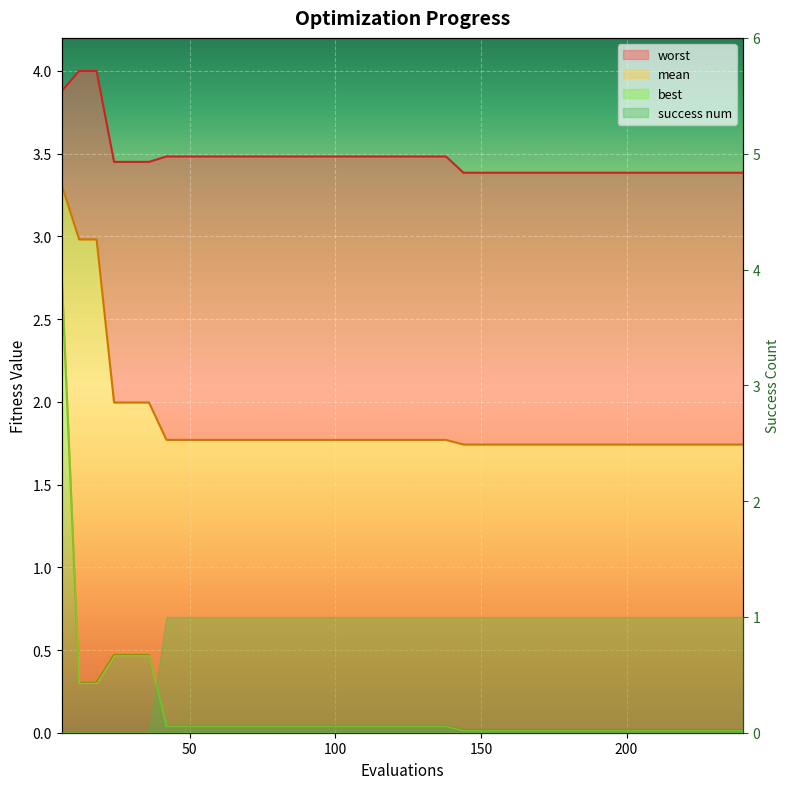

True or false: worst has a value of 5.6 at 144.

False